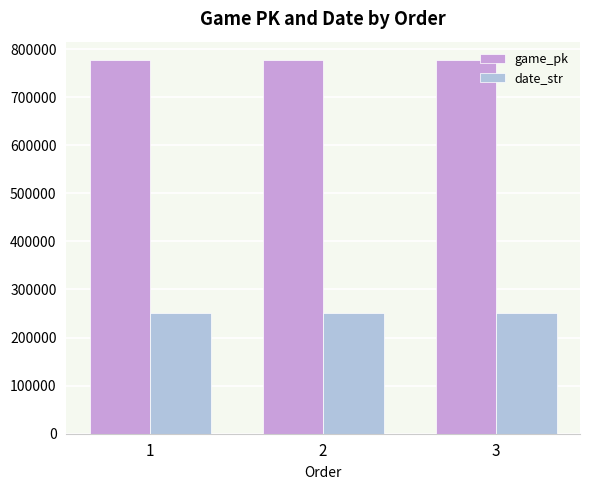

What is the value of the game_pk bar at the 3rd from the left?

776552